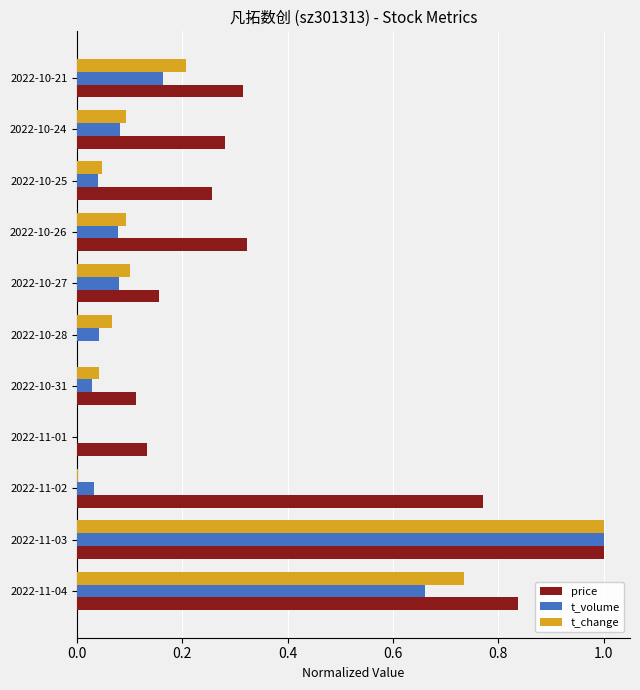

Which series has the largest total across all categories?

price